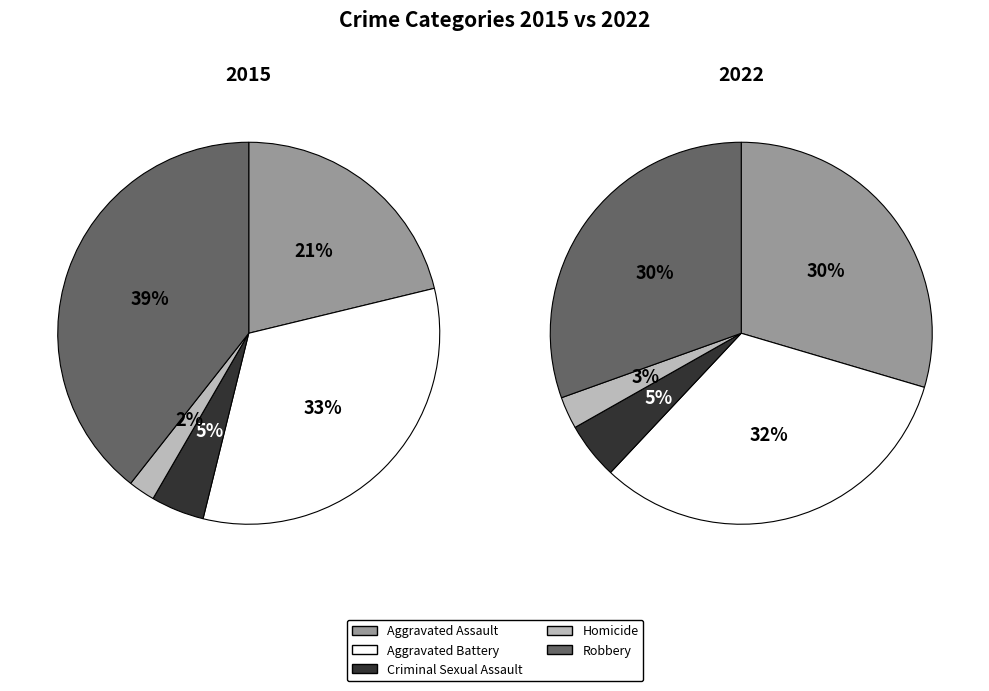

To the nearest percent, what portion does Robbery represent?

30%